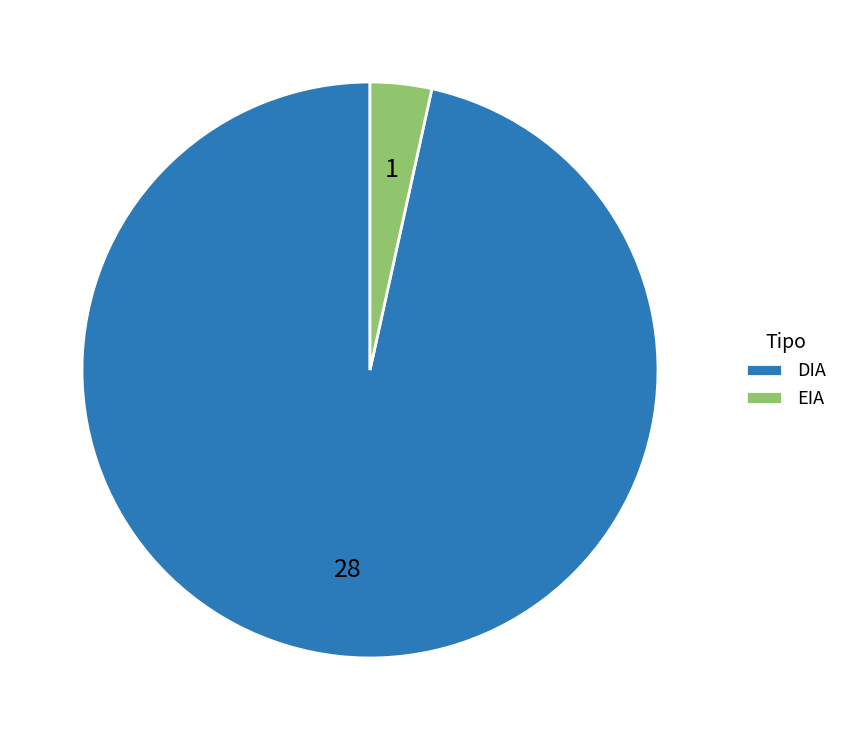

Is there a majority slice in this chart?

Yes